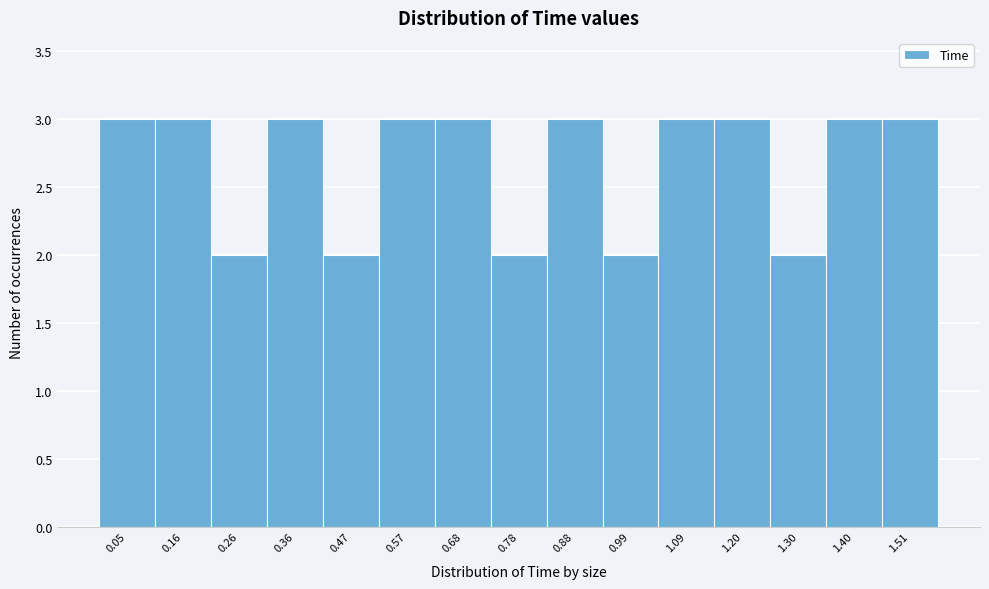

Reading left to right, list every bar in this chart as the range it spans on the x-axis followed by its height. Neither the bar edges nor the heights are printed on the chart, so give them approximately, as read against the axes.

0.000 to 0.104: 3
0.104 to 0.208: 3
0.208 to 0.312: 2
0.312 to 0.416: 3
0.416 to 0.520: 2
0.520 to 0.624: 3
0.624 to 0.728: 3
0.728 to 0.832: 2
0.832 to 0.936: 3
0.936 to 1.040: 2
1.040 to 1.144: 3
1.144 to 1.248: 3
1.248 to 1.352: 2
1.352 to 1.456: 3
1.456 to 1.560: 3